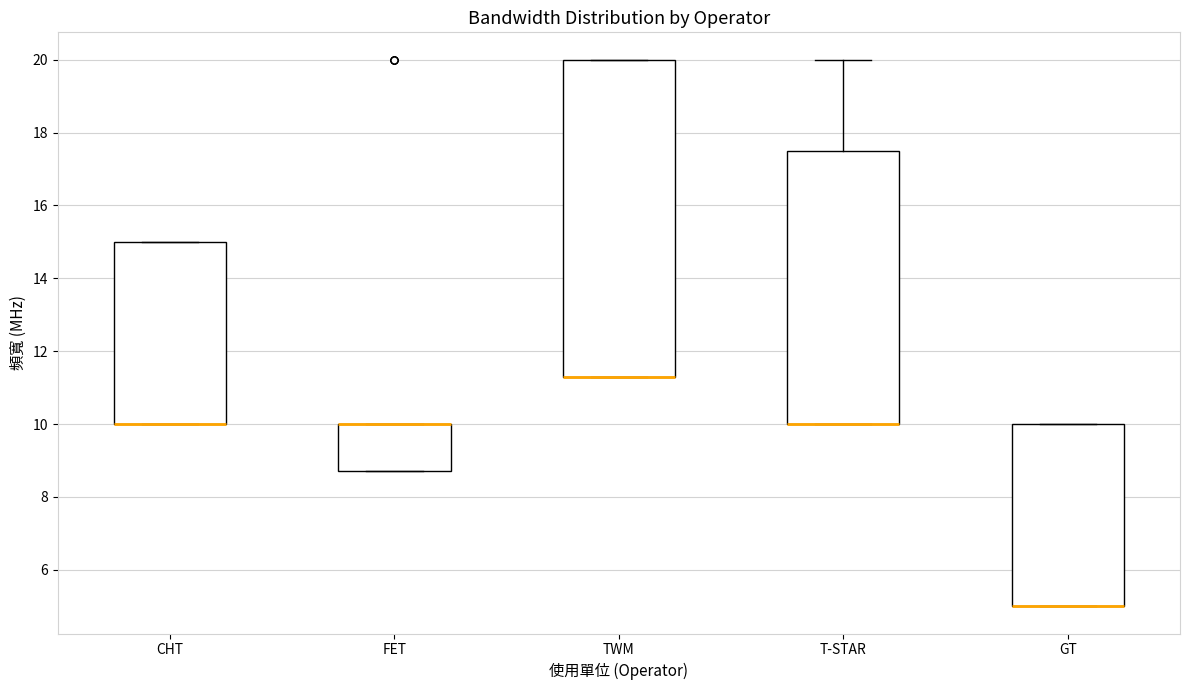

Reading left to right, transcribe this box plot: for each box, give where its median line is, the range the box spans, and where its two whiskers end, as read against the y-axis. The values are not printed on the chart, so give them approximately, as read against the axis.

CHT: median 10.0 (drawn on the box's lower edge), box 10.0 to 15.0, whiskers 10.0 to 15.0
FET: median 10.0 (drawn on the box's upper edge), box 8.8 to 10.0, whiskers 8.8 to 10.0
TWM: median 11.4 (drawn on the box's lower edge), box 11.4 to 20.0, whiskers 11.4 to 20.0
T-STAR: median 10.0 (drawn on the box's lower edge), box 10.0 to 17.6, whiskers 10.0 to 20.0
GT: median 5.0 (drawn on the box's lower edge), box 5.0 to 10.0, whiskers 5.0 to 10.0